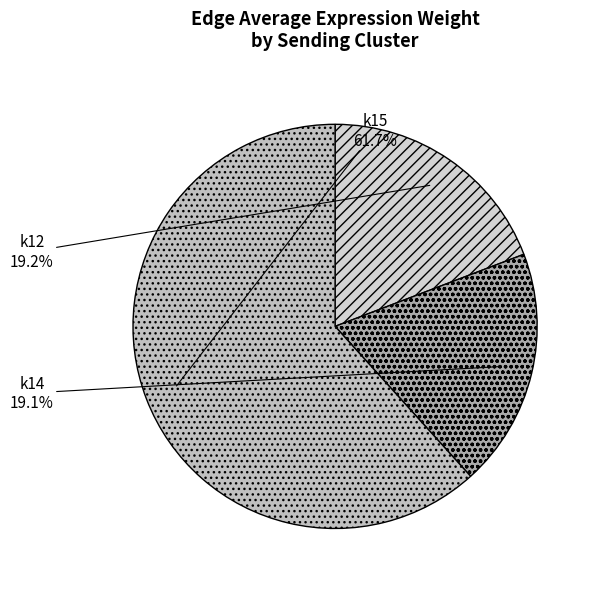

How many segments does this pie chart have?

3